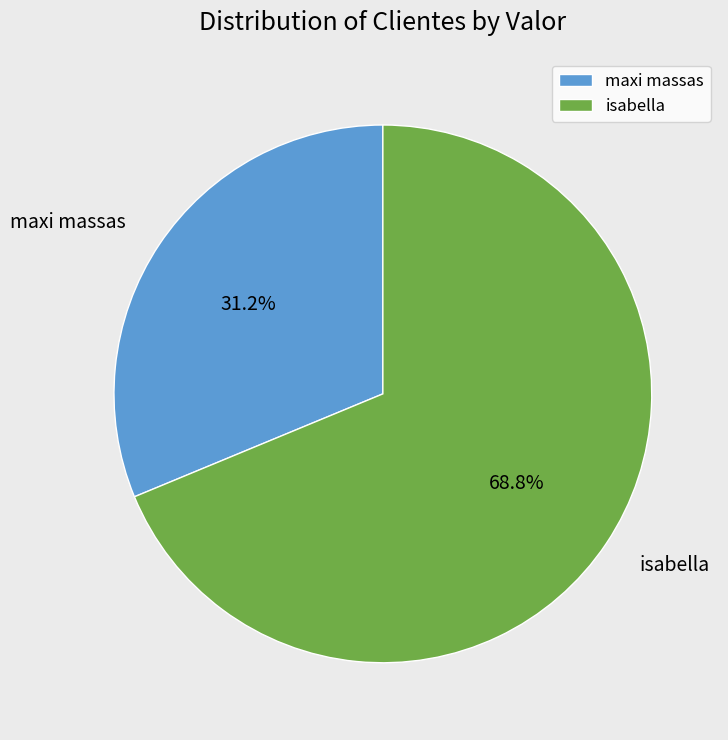

Is there any slice that represents more than half of the pie?

Yes